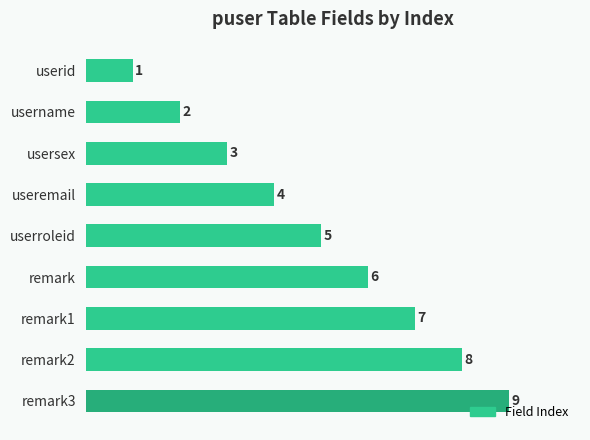

At which label is the value closest to 5?

userroleid